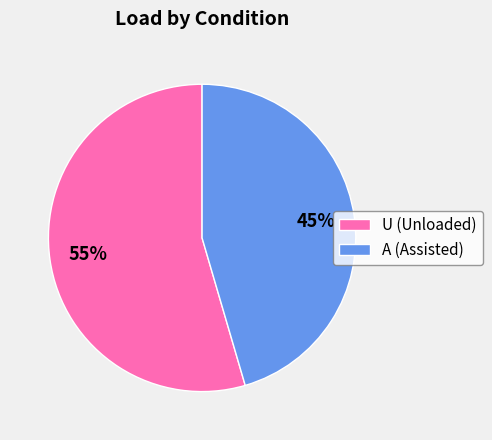

Is there any slice that represents more than half of the pie?

Yes